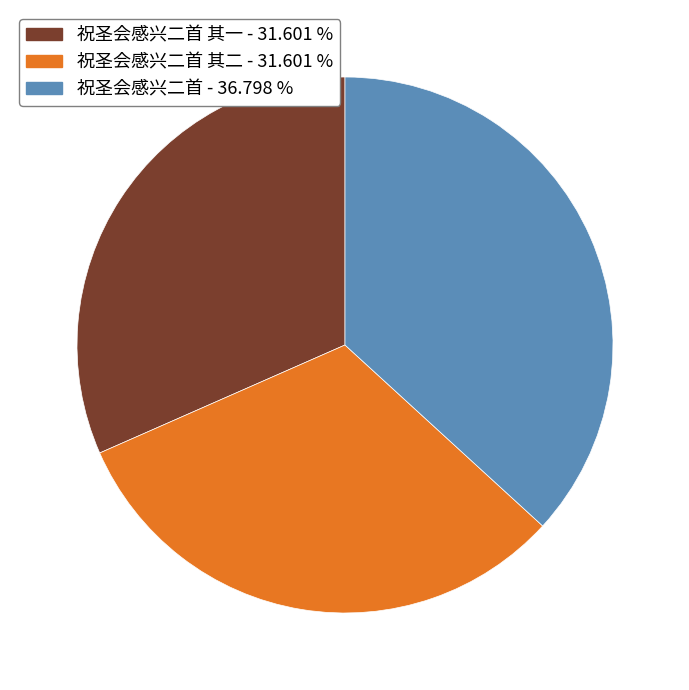

Is there any slice that represents more than half of the pie?

No